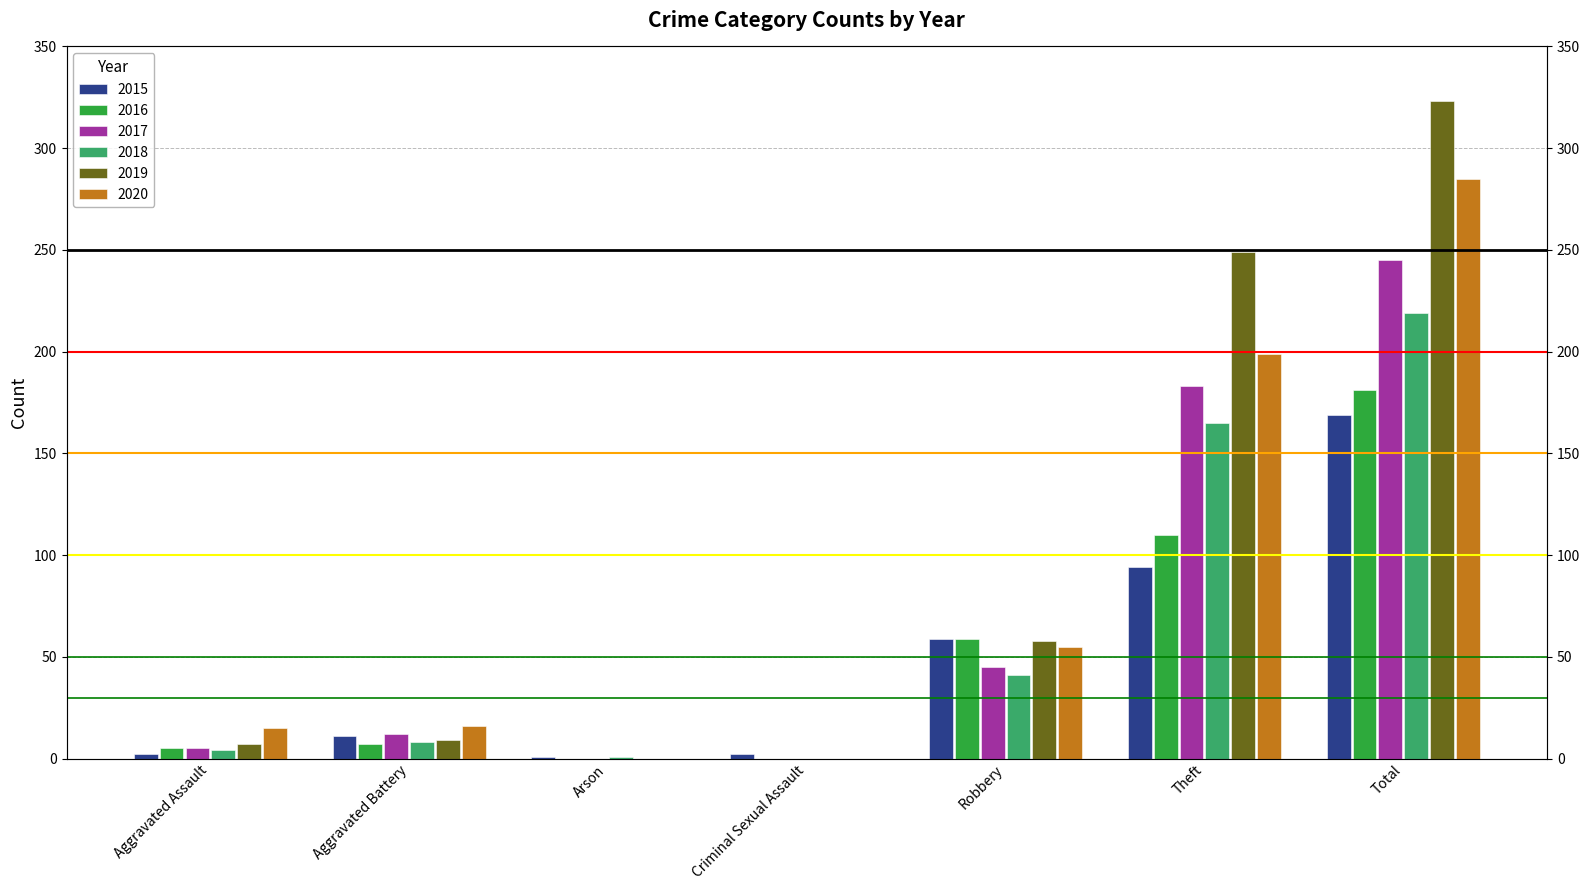

Where is 2018 nearest to the value 109?

Theft